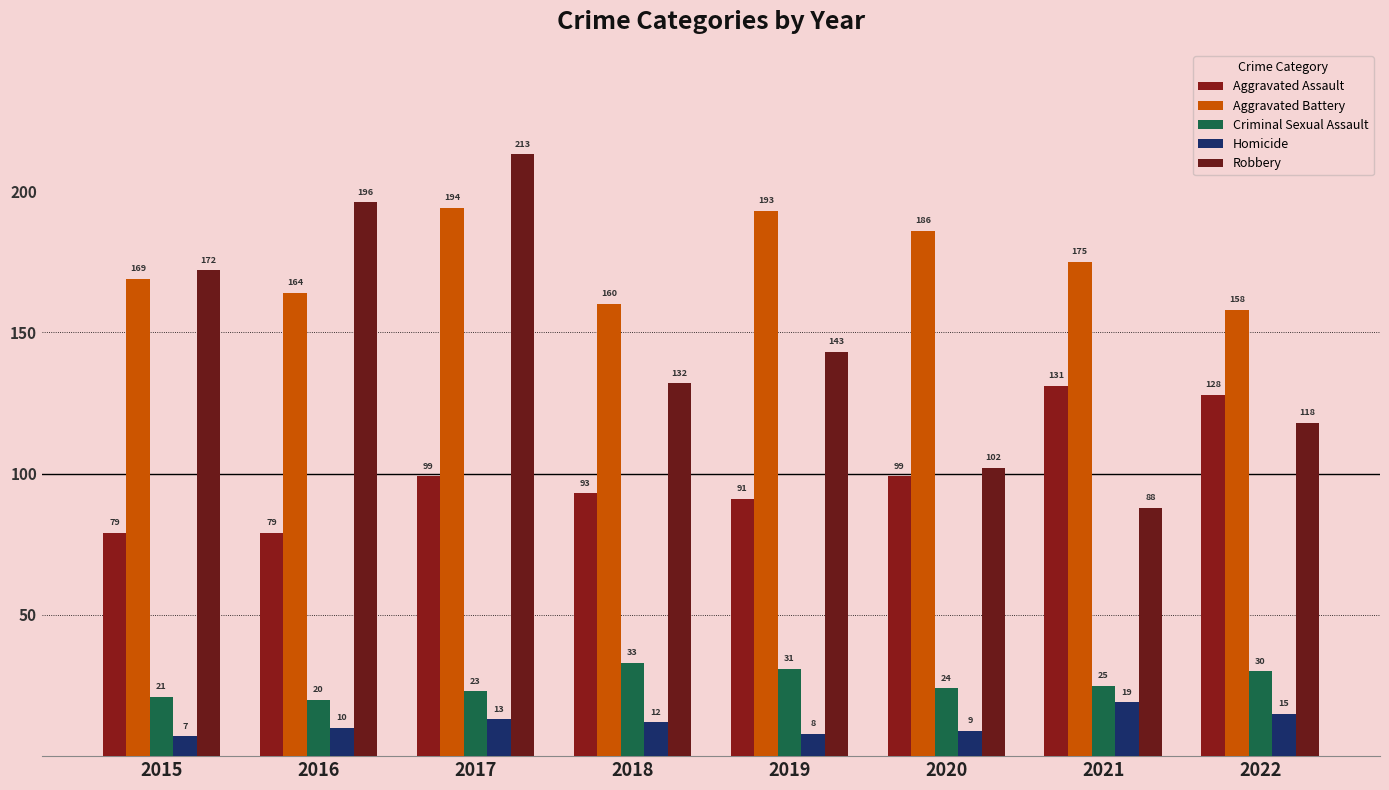

Which category has the highest value in the Aggravated Assault series?

2021